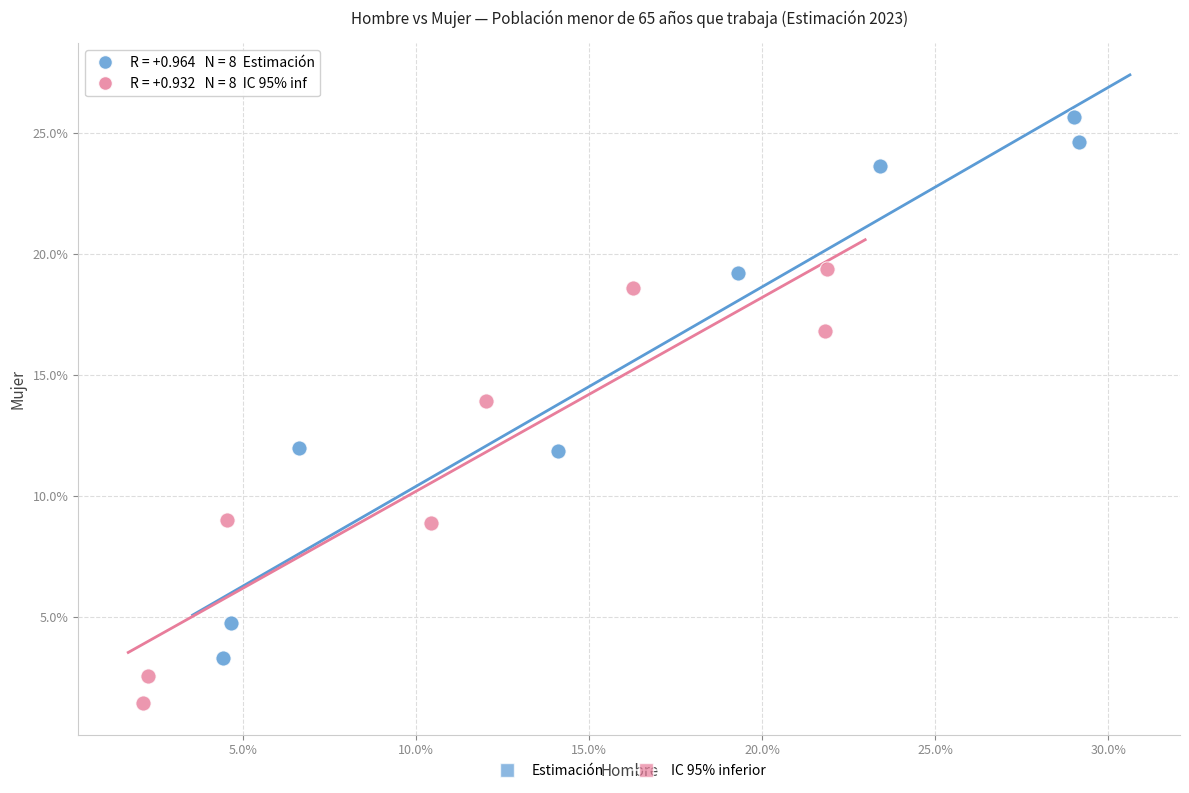

What are all the series names shown in the legend?

Estimación, IC 95% inferior